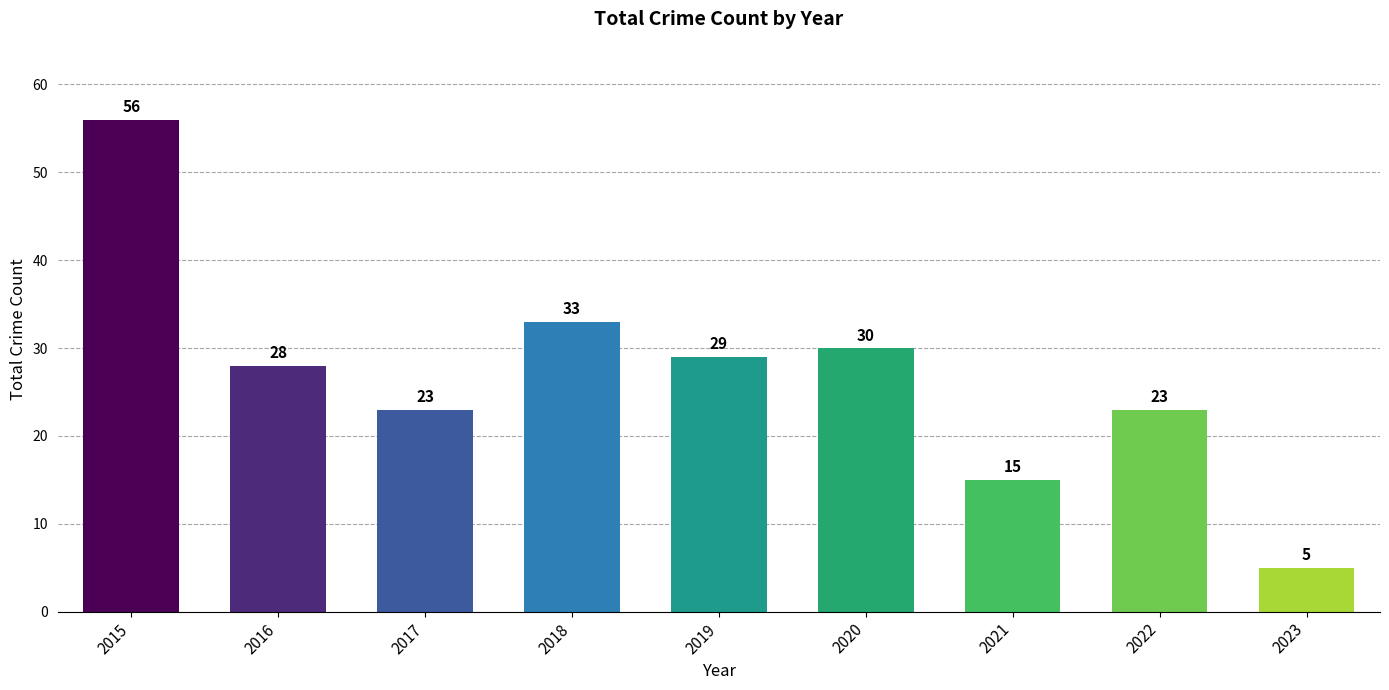

Where does the data first go above 28?

2015